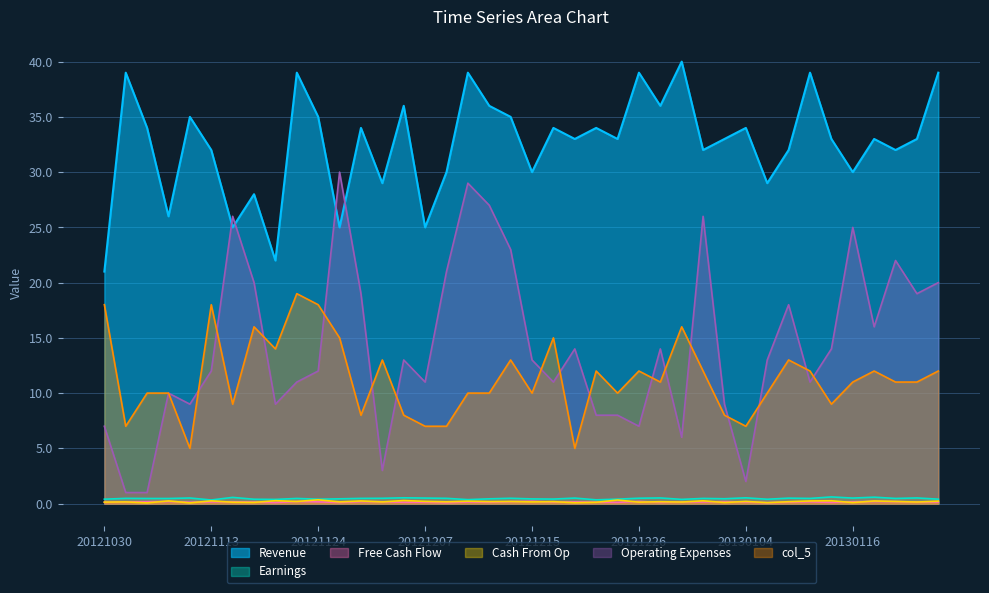

True or false: col_3 has a value of 0.5 at 20121208.

True